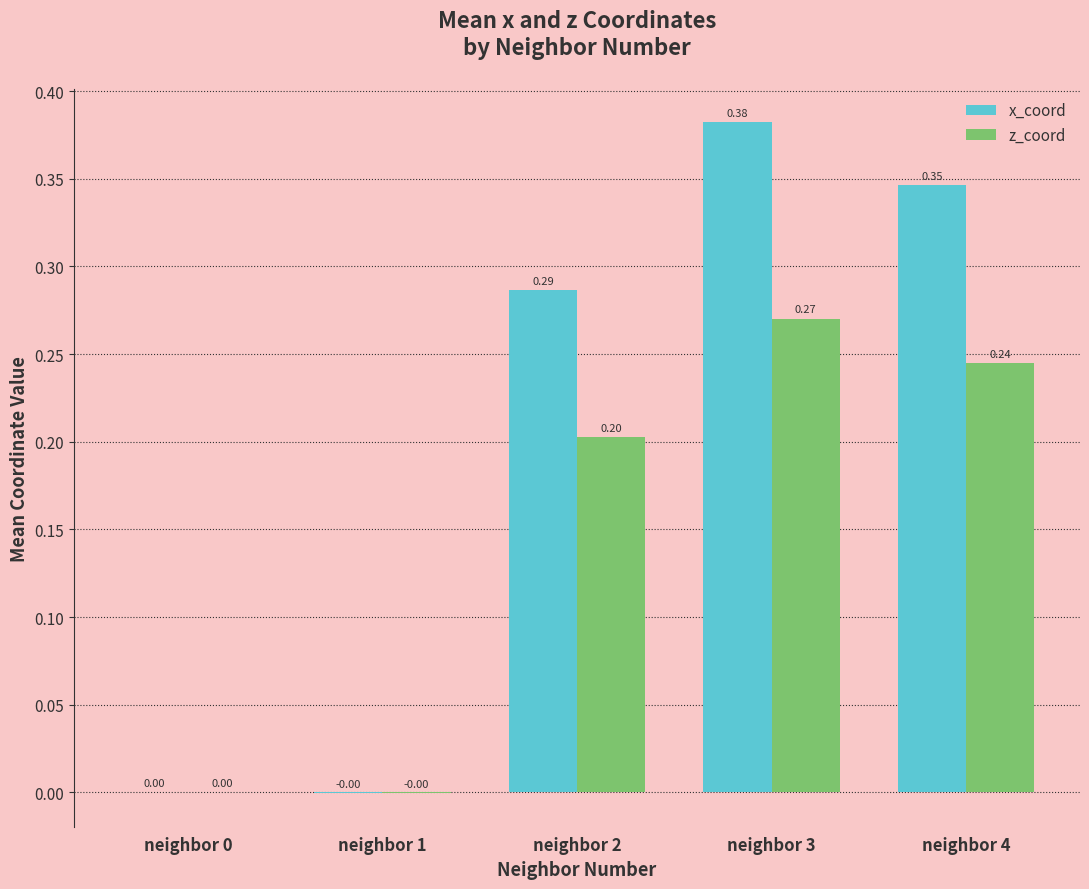

What is the sum of all x_coord values?

1.0